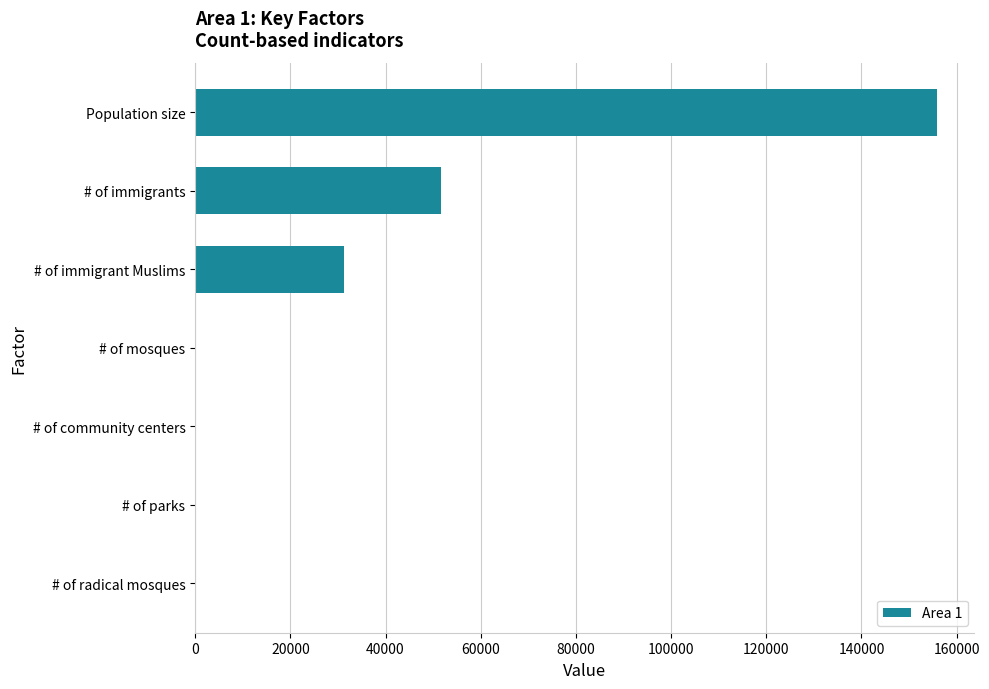

What is the maximum value shown in the chart?

155950